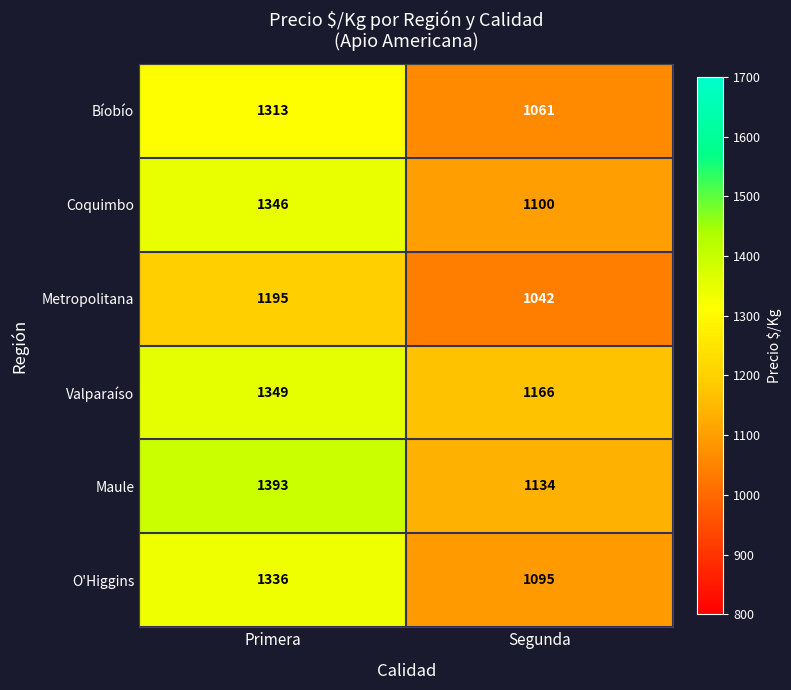

What is the difference between the maximum and minimum values in the Valparaíso series?

183